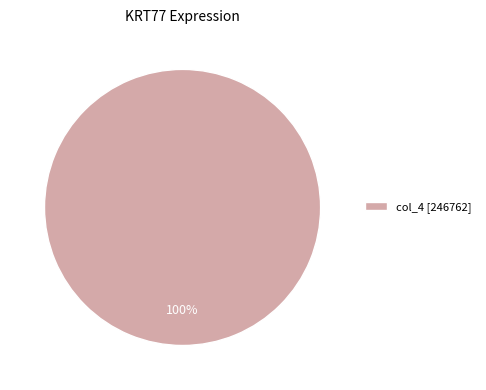

Is there a majority slice in this chart?

Yes